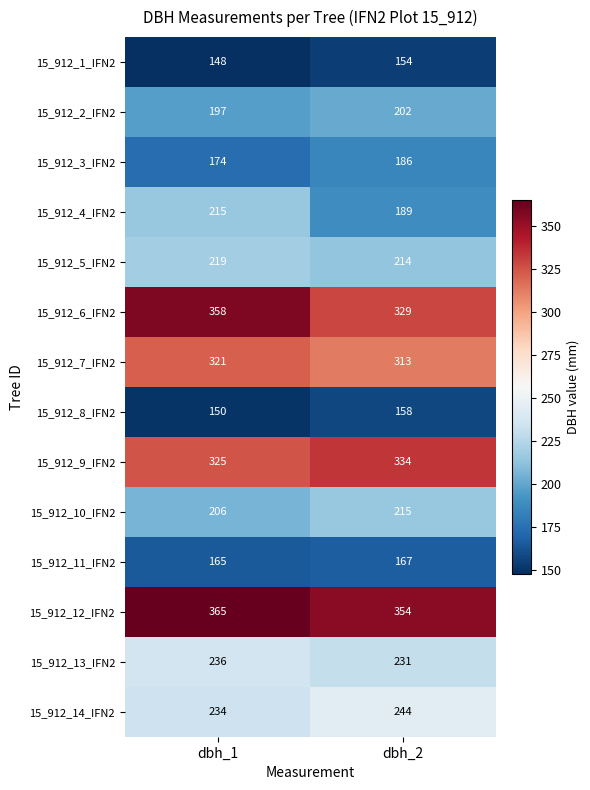

What is the approximate value of 15_912_9_IFN2 at dbh_1?

325